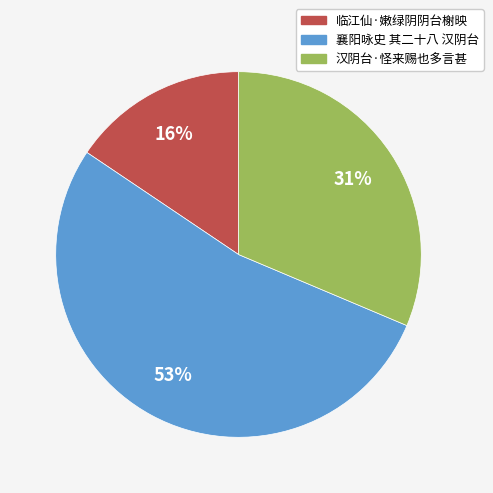

The 汉阴台·怪来赐也多言甚 slice represents 31% of the pie. True or false?

True